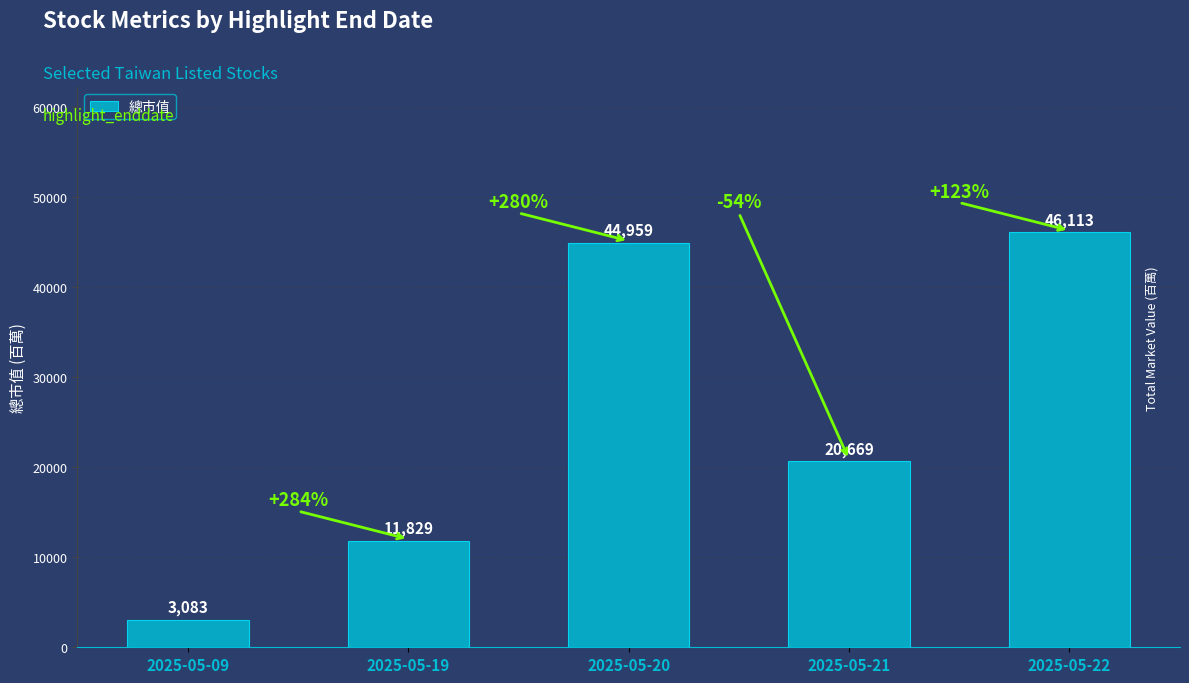

How many bars are there in total?

5